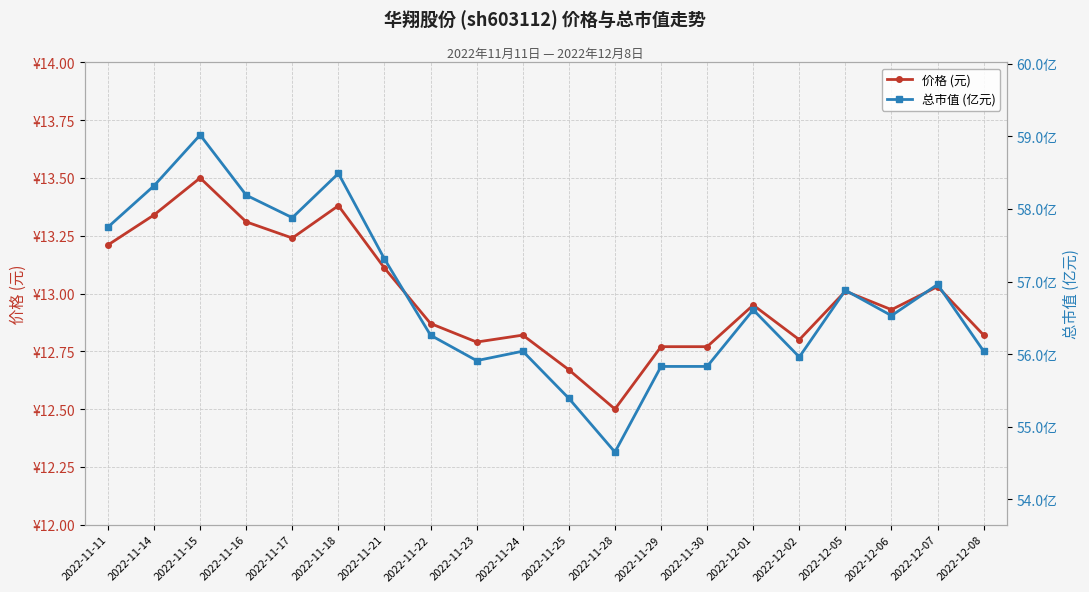

Rank the categories by 价格 (元) value from highest to lowest.

2022-11-15, 2022-11-18, 2022-11-14, 2022-11-16, 2022-11-17, 2022-11-11, 2022-11-21, 2022-12-07, 2022-12-05, 2022-12-01, 2022-12-06, 2022-11-22, 2022-11-24, 2022-12-08, 2022-12-02, 2022-11-23, 2022-11-29, 2022-11-30, 2022-11-25, 2022-11-28